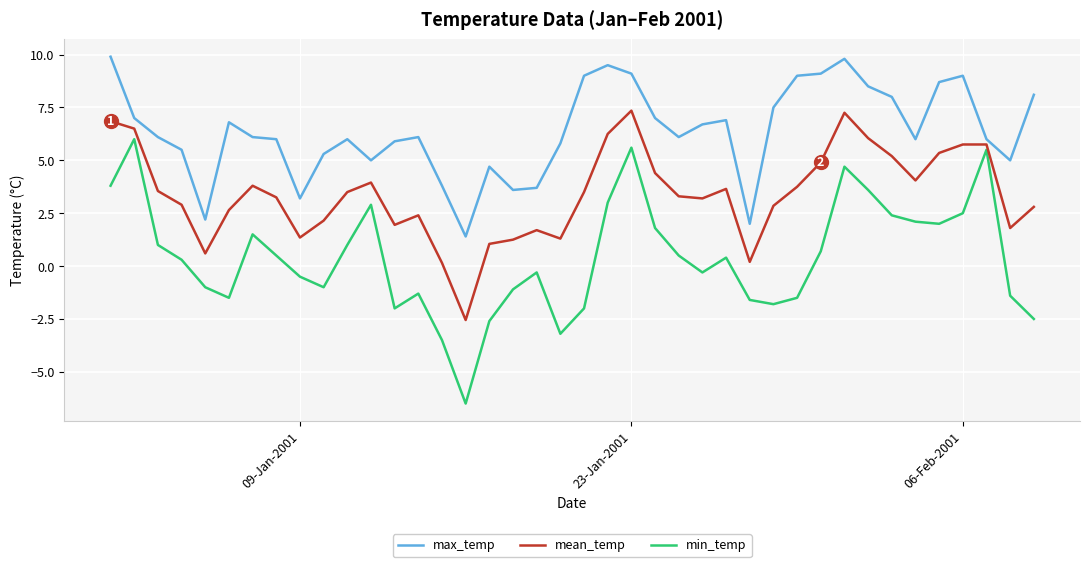

Rank the series by their average value, from highest to lowest.

max_temp, mean_temp, min_temp